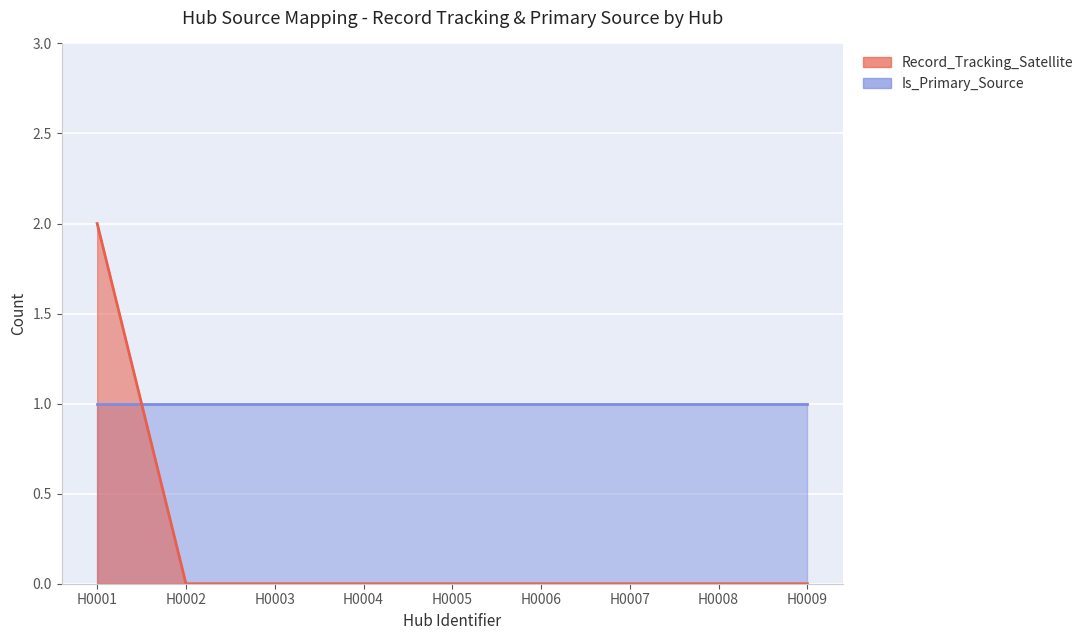

True or false: the data shows 0 at H0004.

True